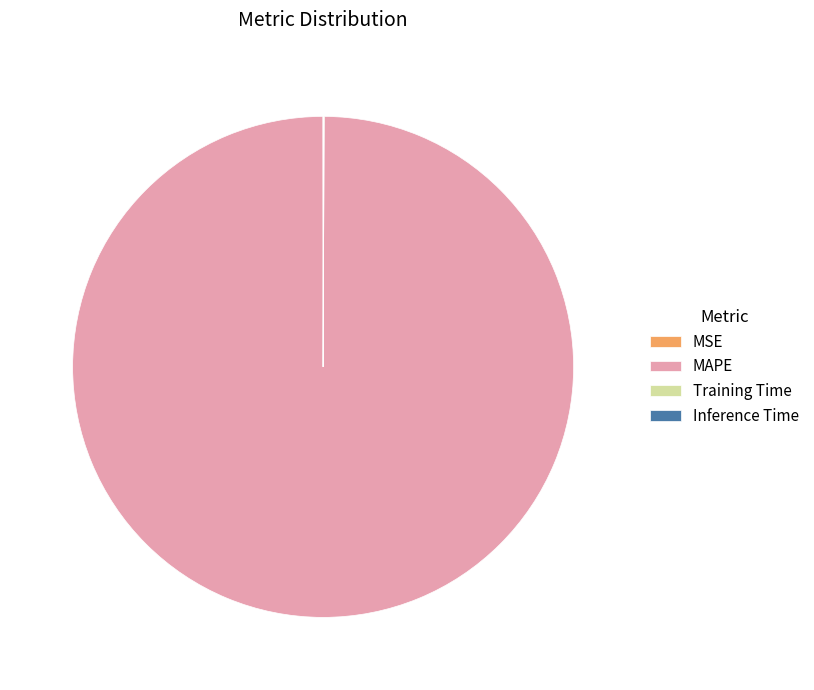

Which category accounts for the majority?

MAPE